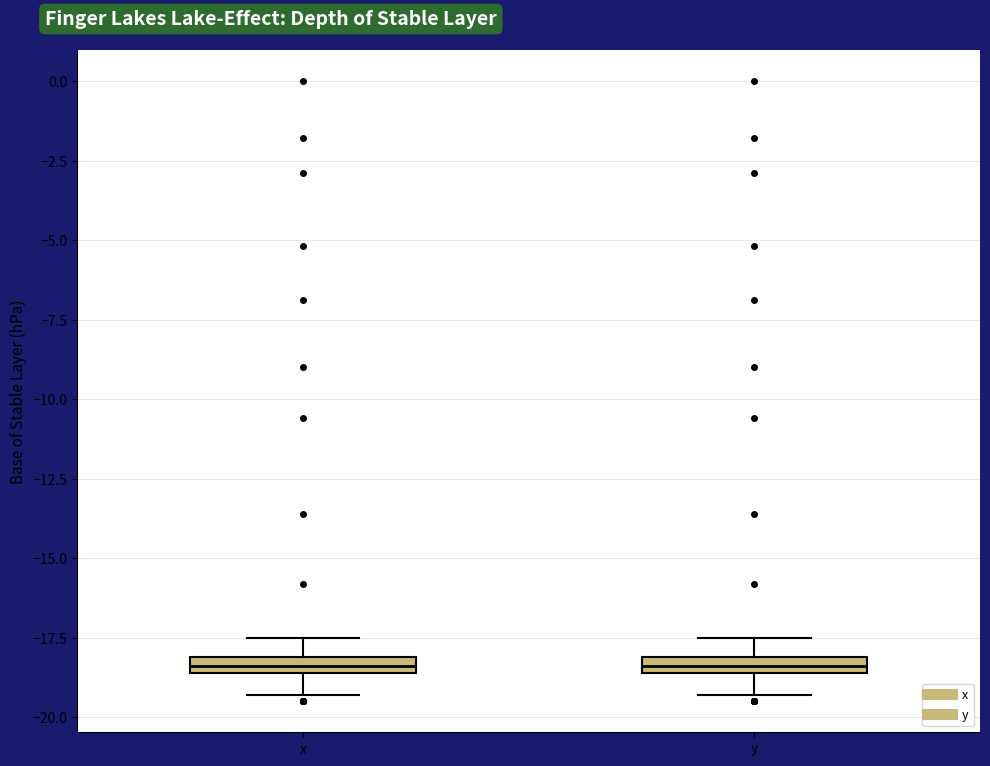

Where does the upper whisker of the box for y end on the y-axis? The values are not printed on the chart, so give them approximately, as read against the axis.

-17.5